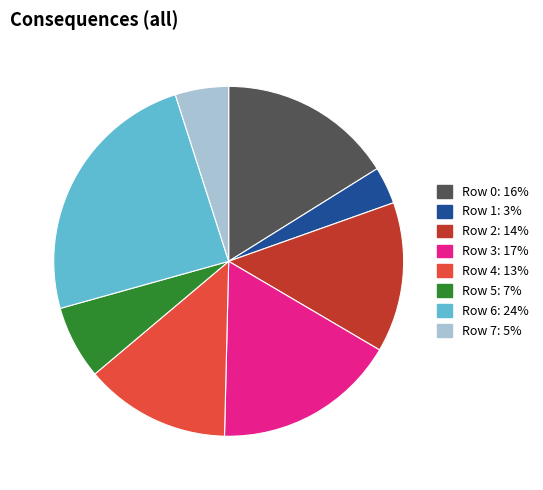

What is the largest slice in the pie chart?

Row 6